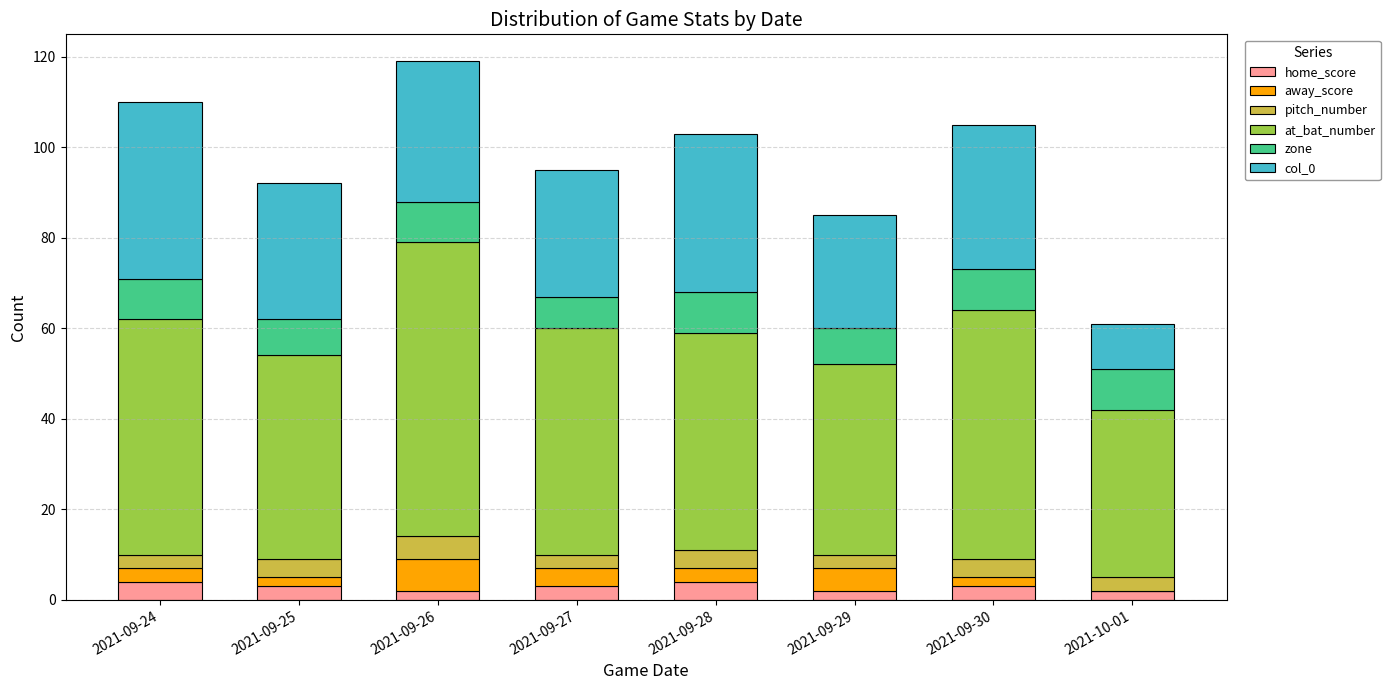

What is the highest value of the home_score series?

4